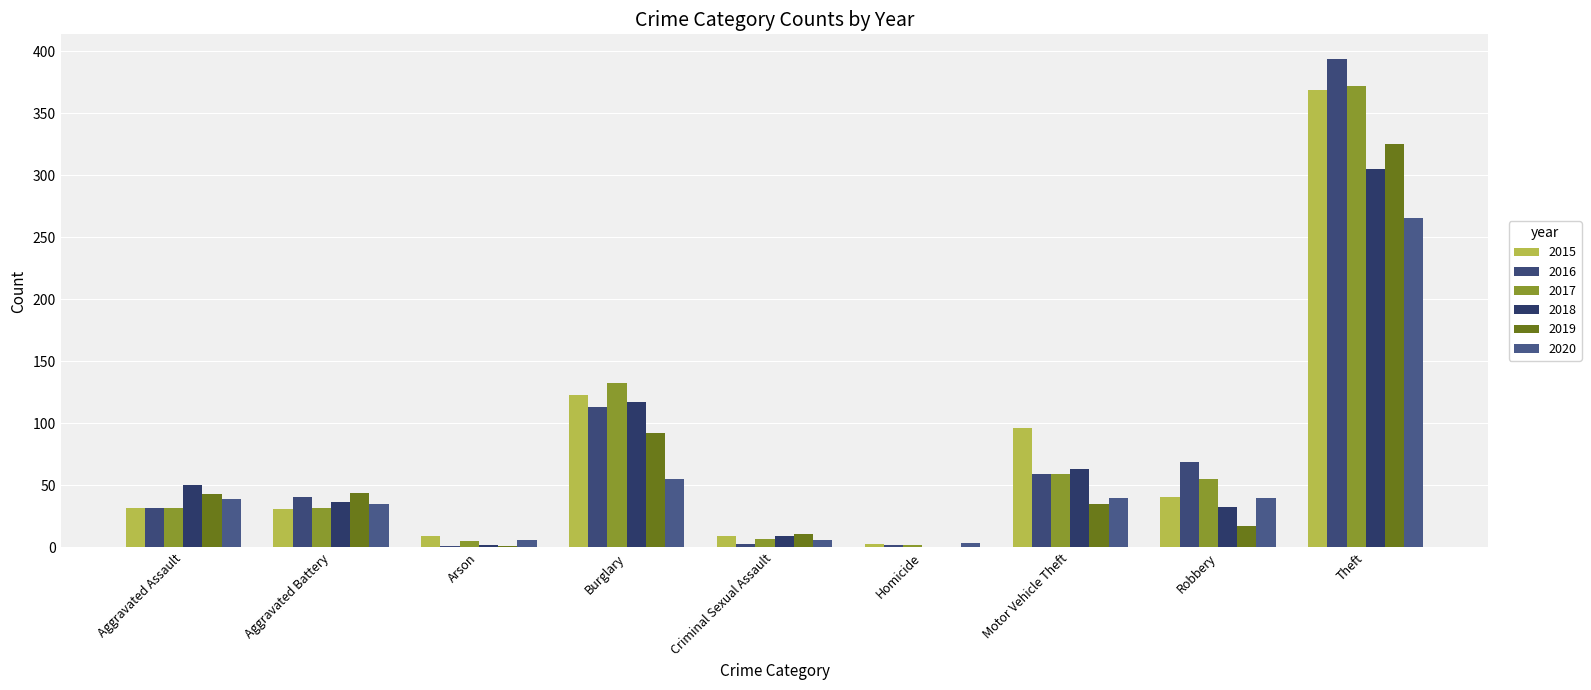

Is it true that 2019 equals 17 at Robbery?

True